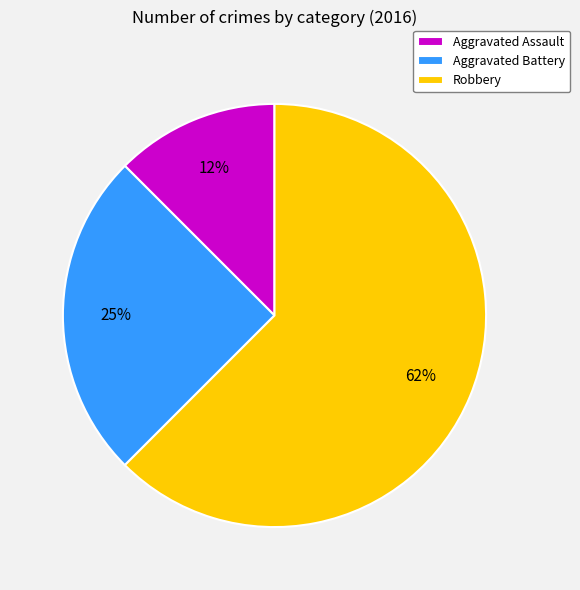

Does Robbery account for over 50% of the chart?

Yes